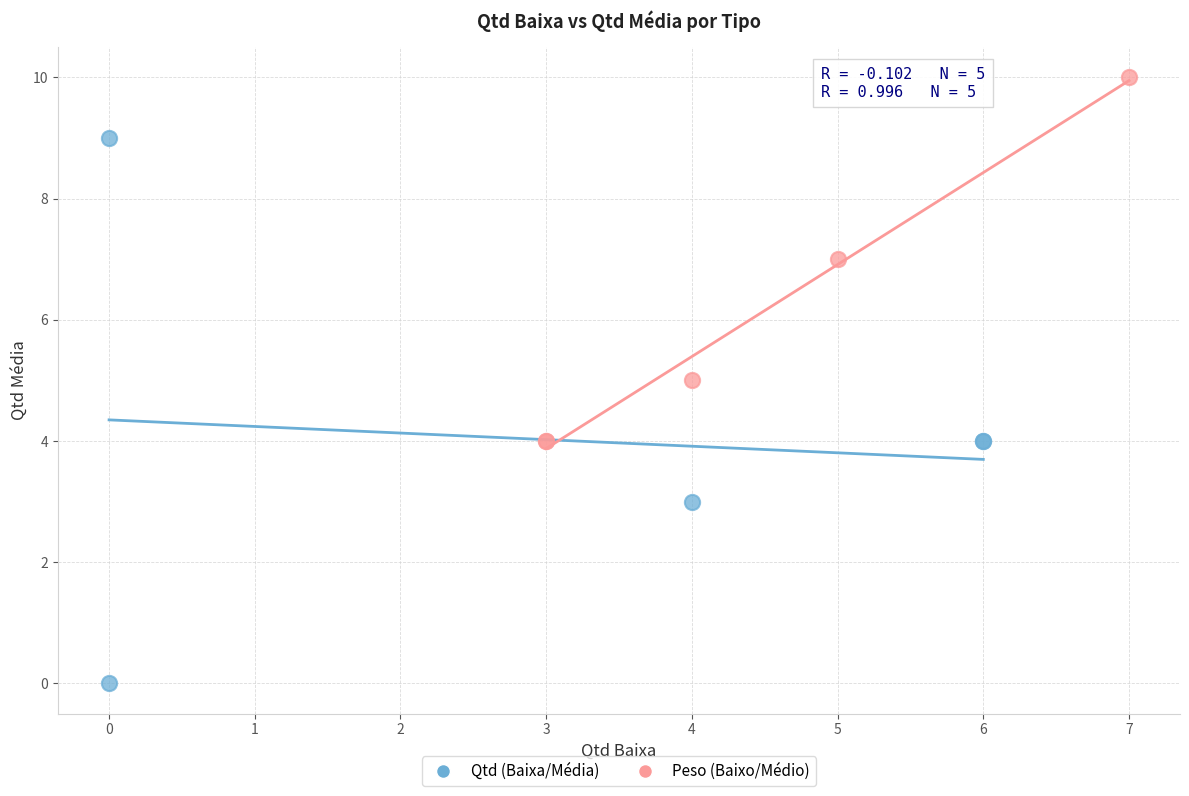

Which series has the largest Y range (max minus min)?

Qtd (Baixa/Média)